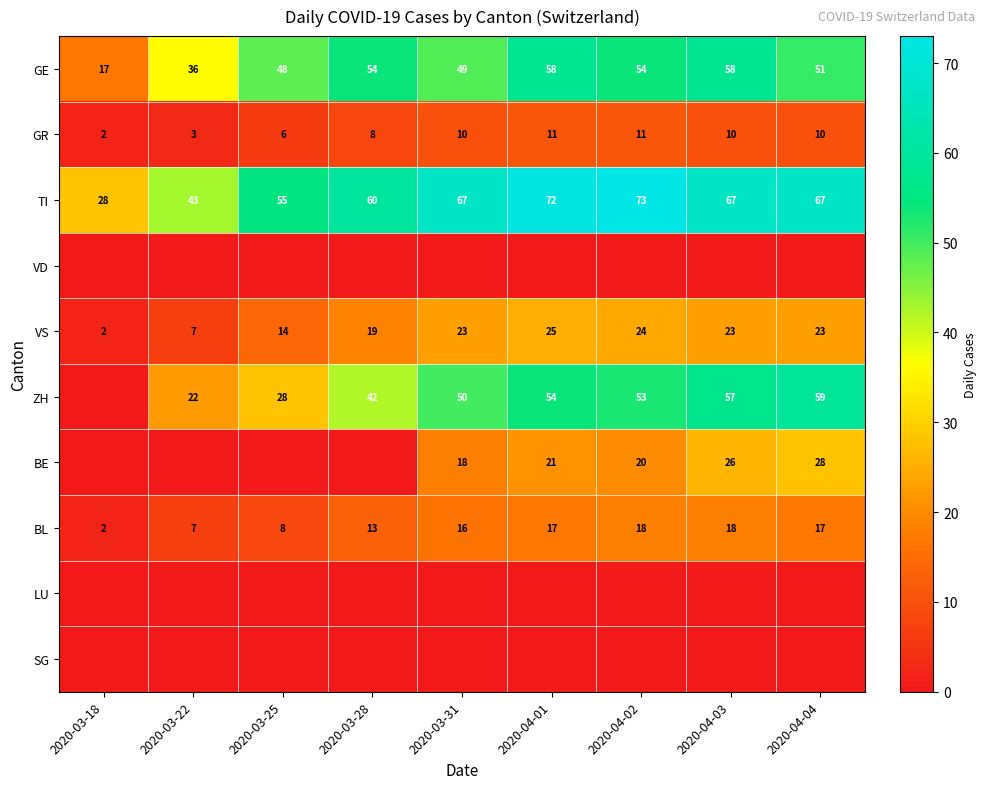

What is the sum of all BL values?

116